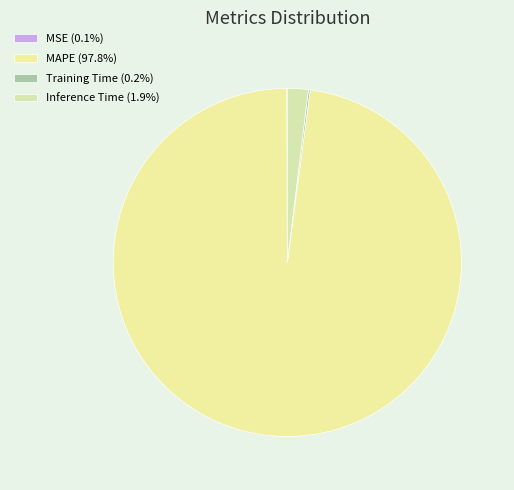

What is the largest slice in the pie chart?

MAPE